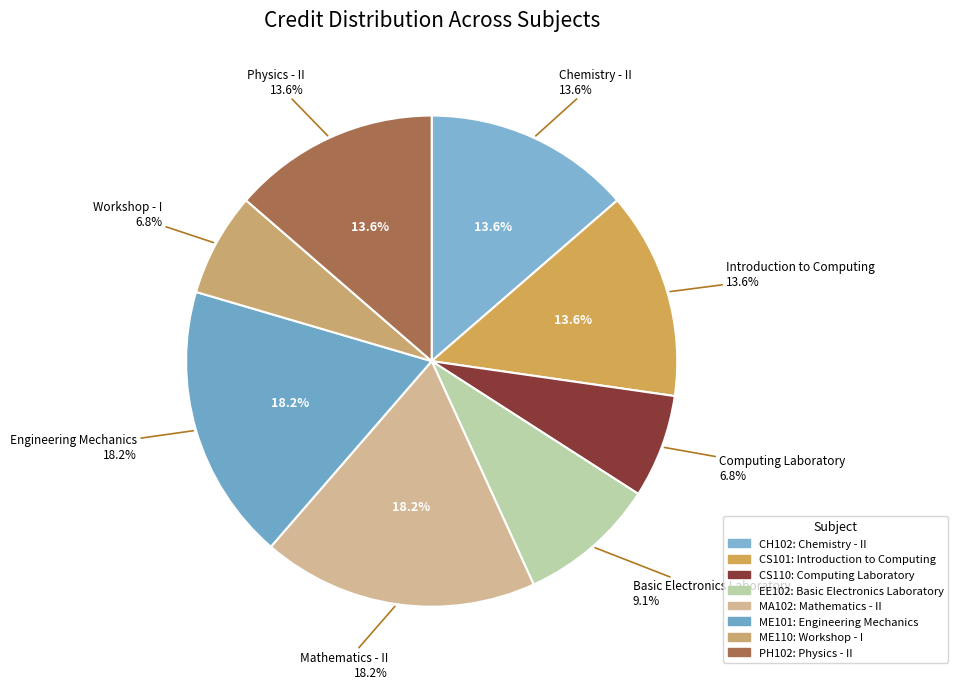

To the nearest percent, what is the average slice percentage?

12%